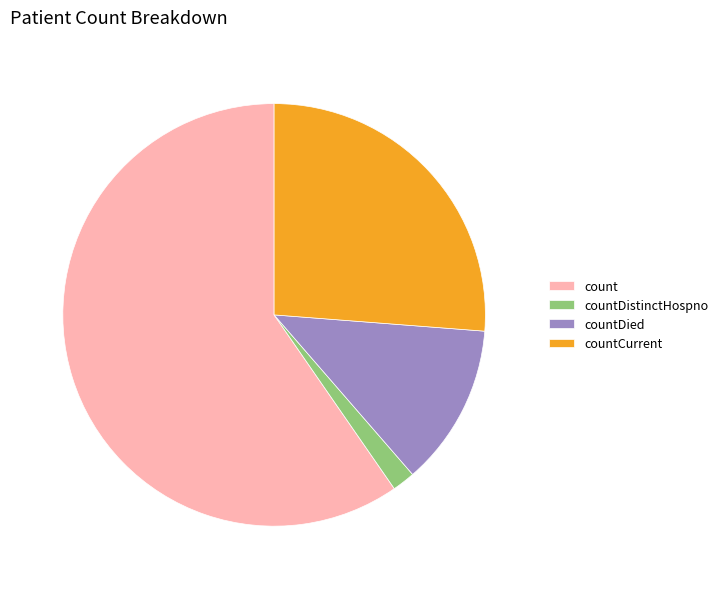

Is it true that countCurrent is 26% of the pie?

True